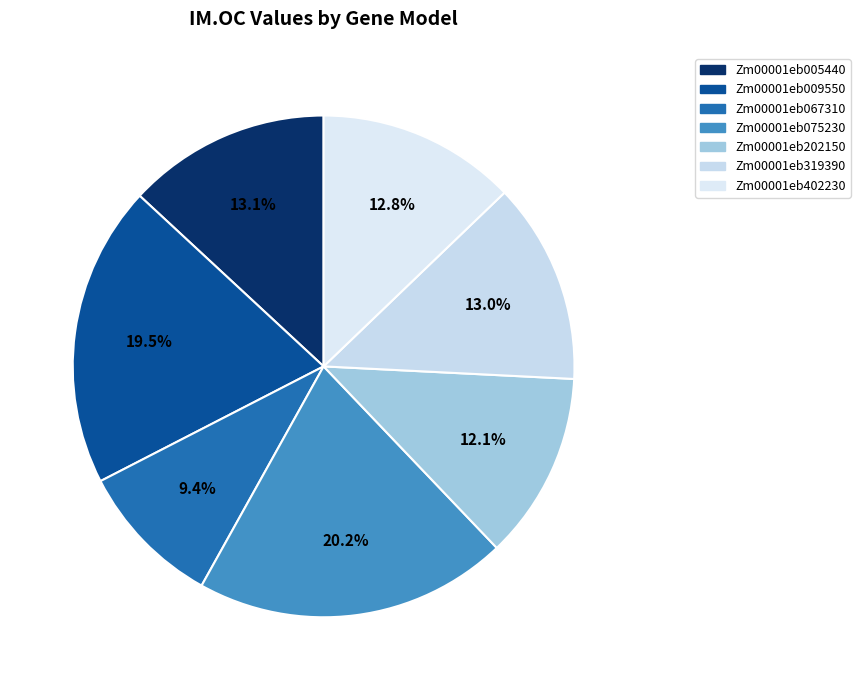

Is there any slice that represents more than half of the pie?

No